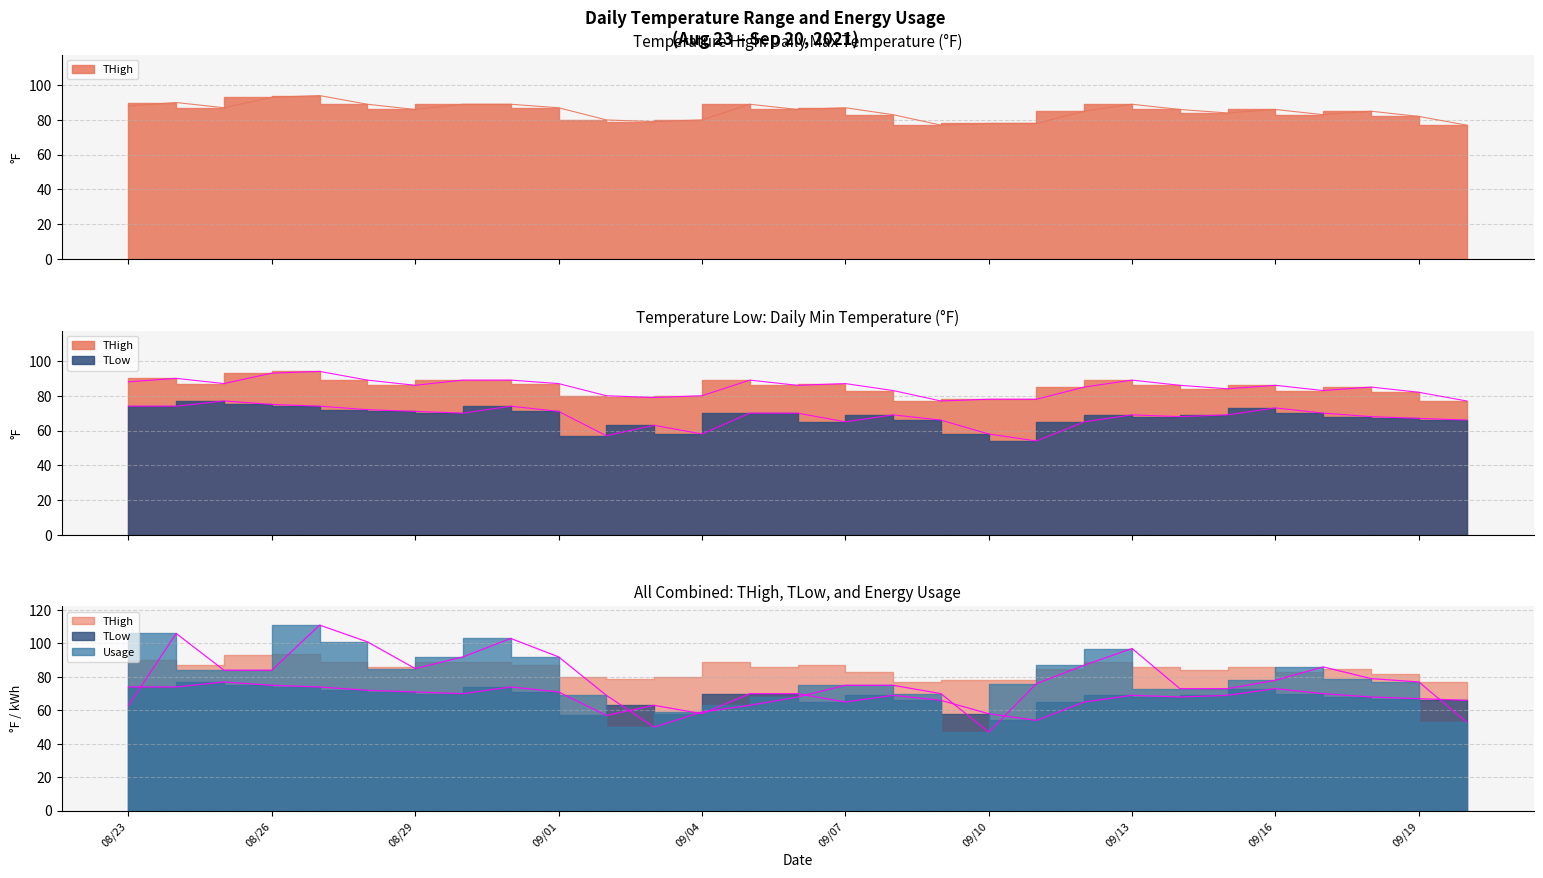

Rank the series at 2021-08-31 from lowest to highest value.

TLow, THigh, Usage